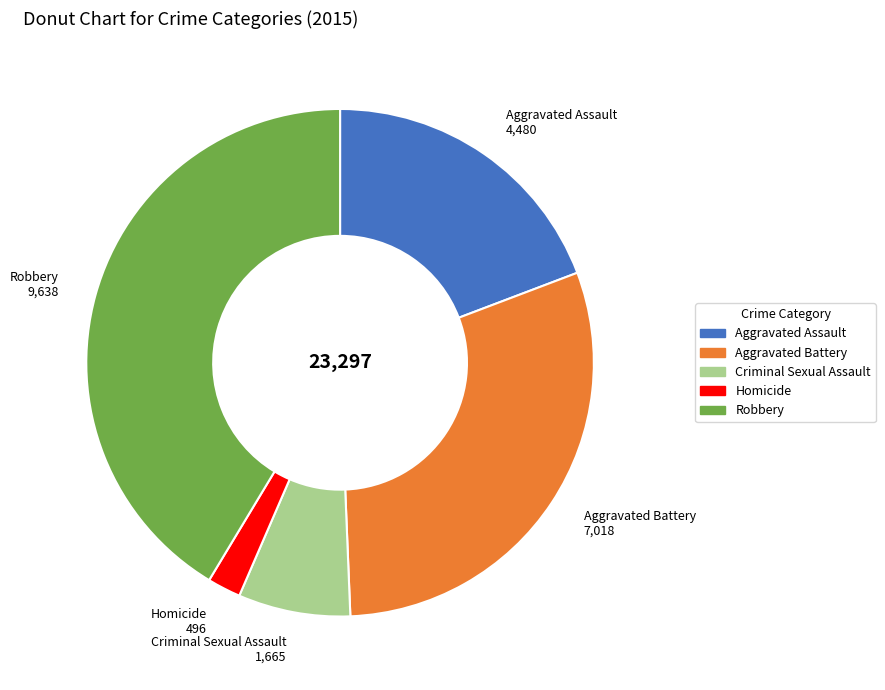

The Aggravated Battery slice represents 30% of the pie. True or false?

True